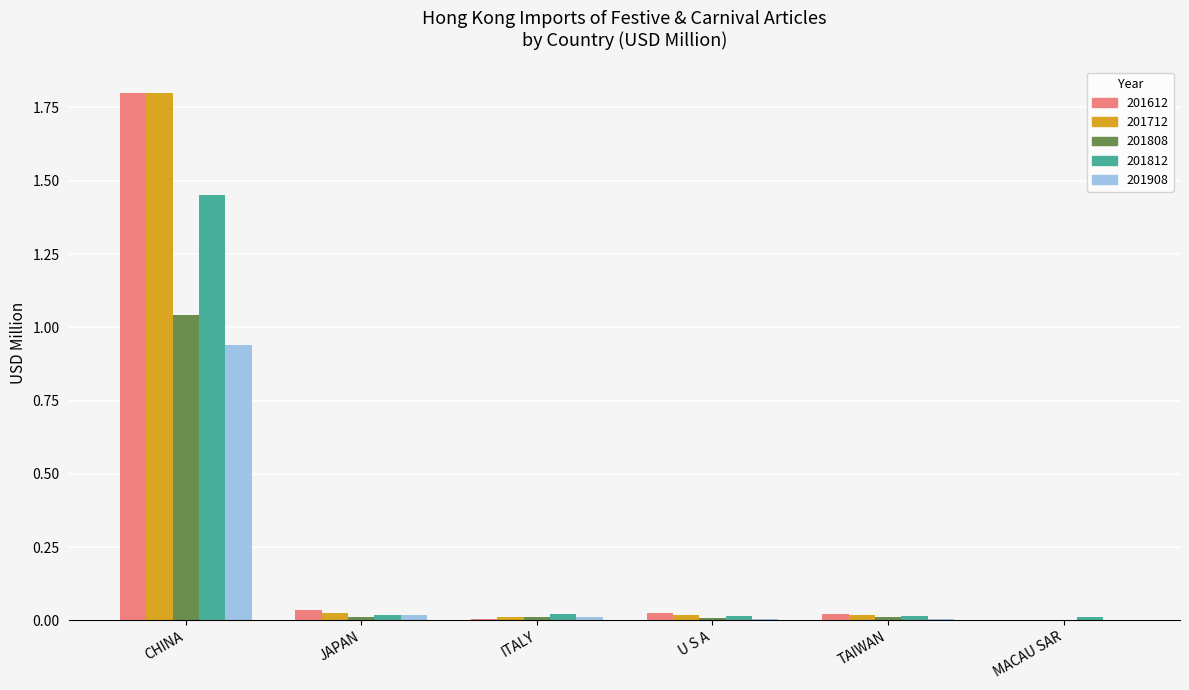

What is the sum of all 201808 values?

1.1